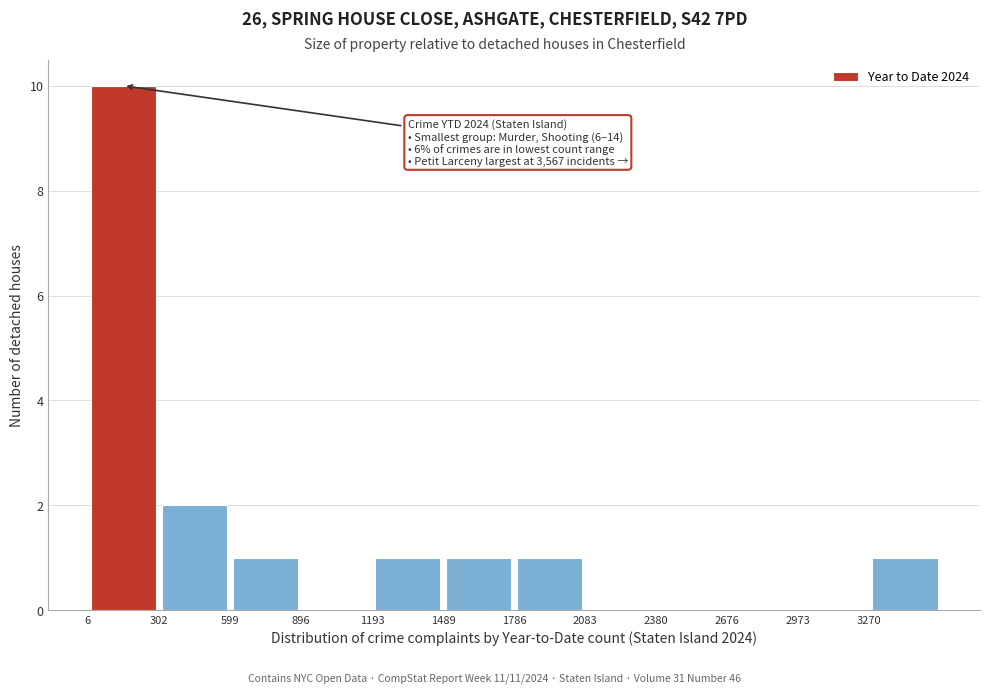

Over which range of the x-axis is the bar tallest?

0 to 300